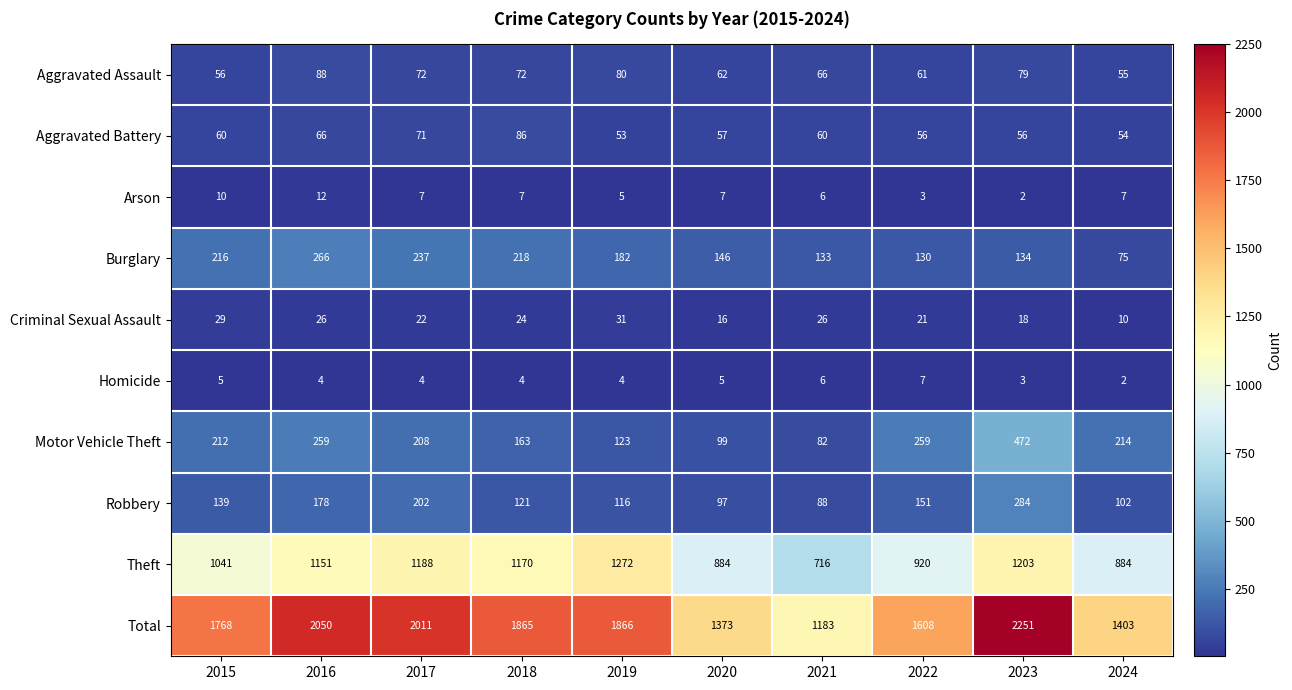

Where does the Homicide series first go above 4?

2015